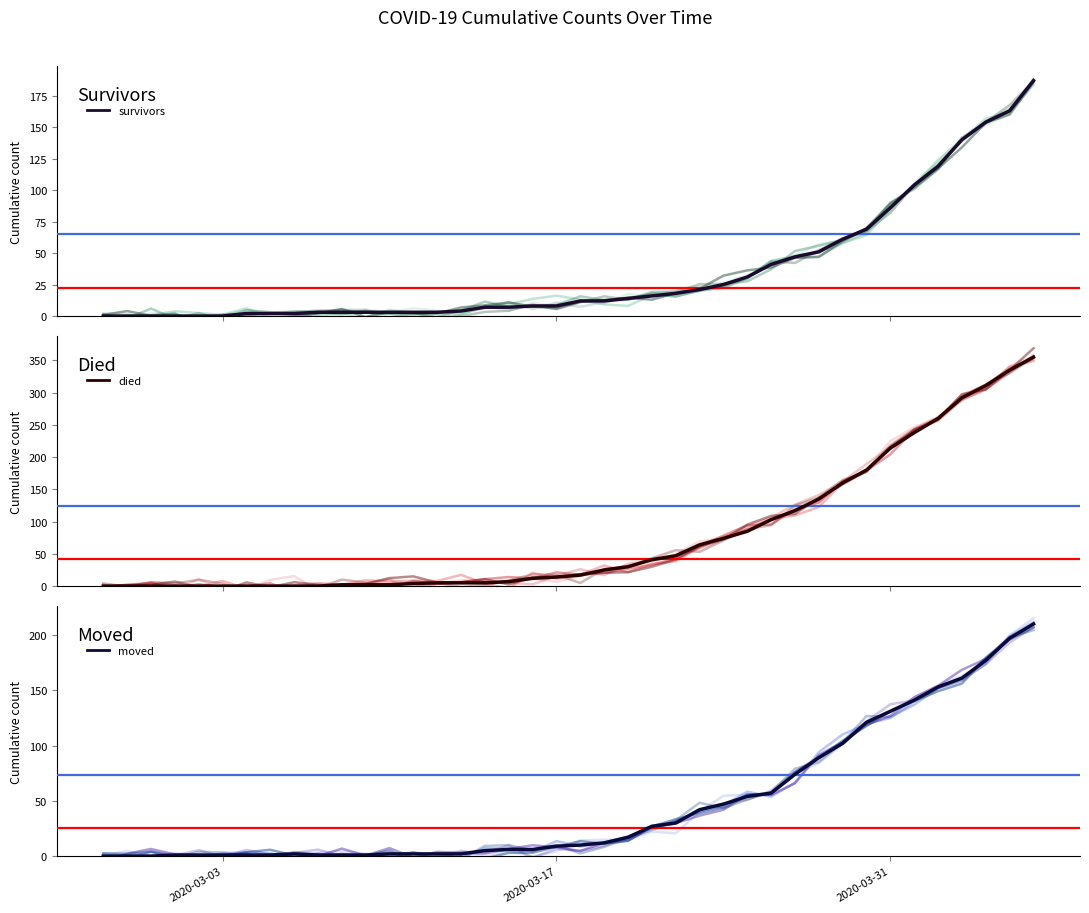

The survivors series shows 3 at 7. True or false?

False